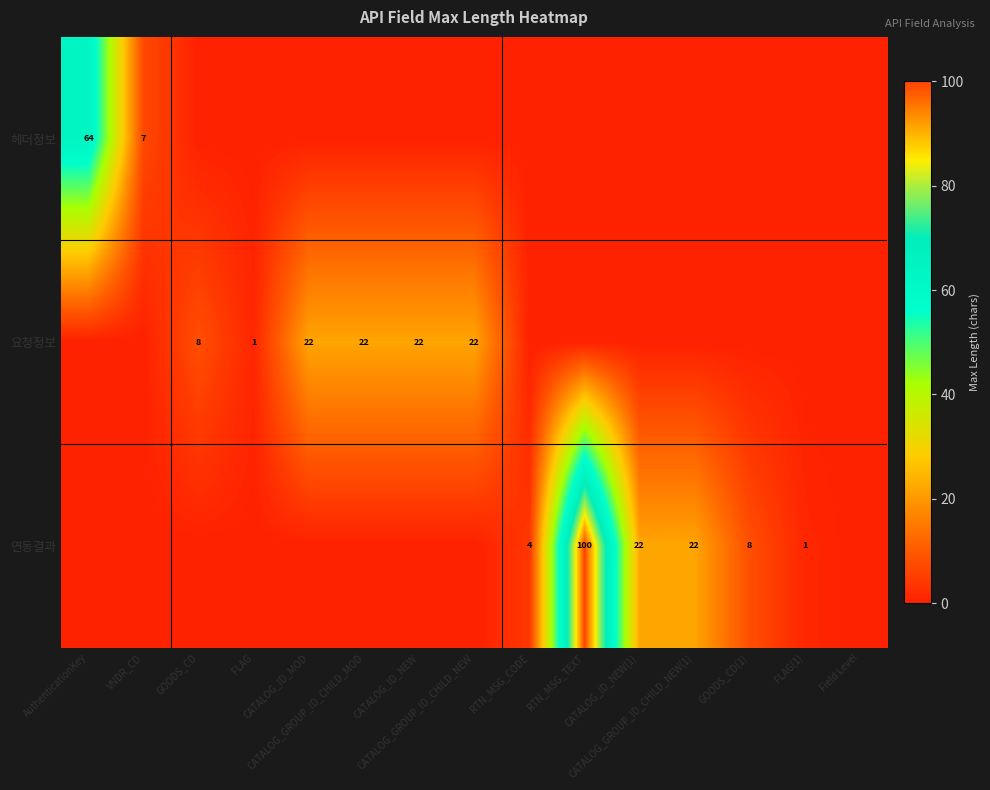

At which label is 연동결과 closest to 50?

CATALOG_ID_NEW(1)